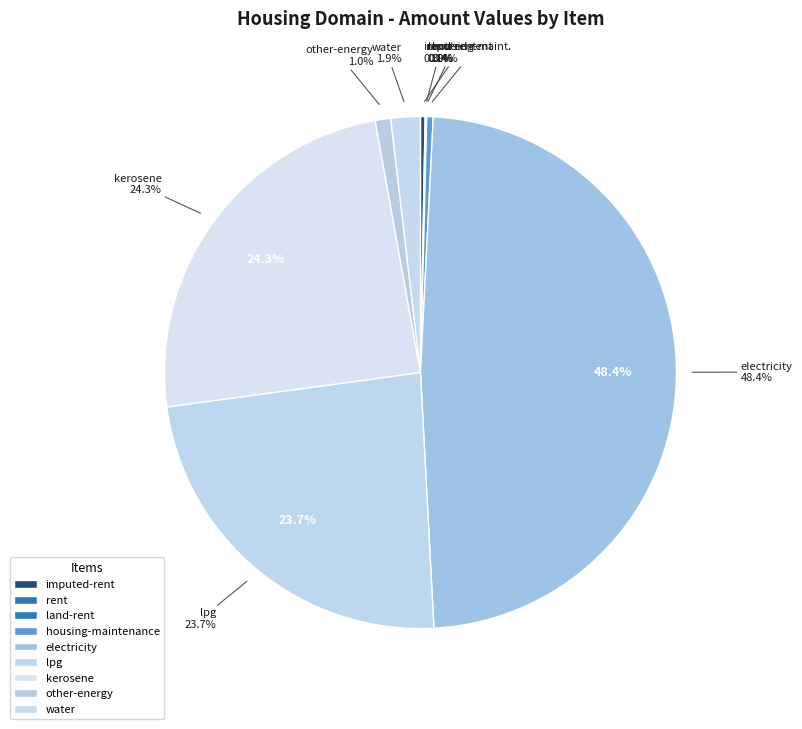

To the nearest percent, what is the combined percentage of lpg and imputed-rent?

24%